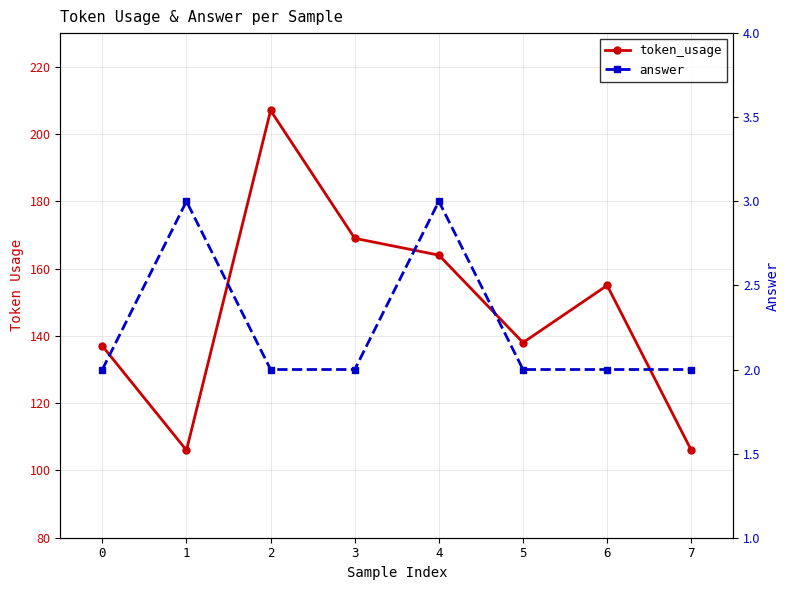

Between 0 and 2, which series saw the biggest shift?

token_usage